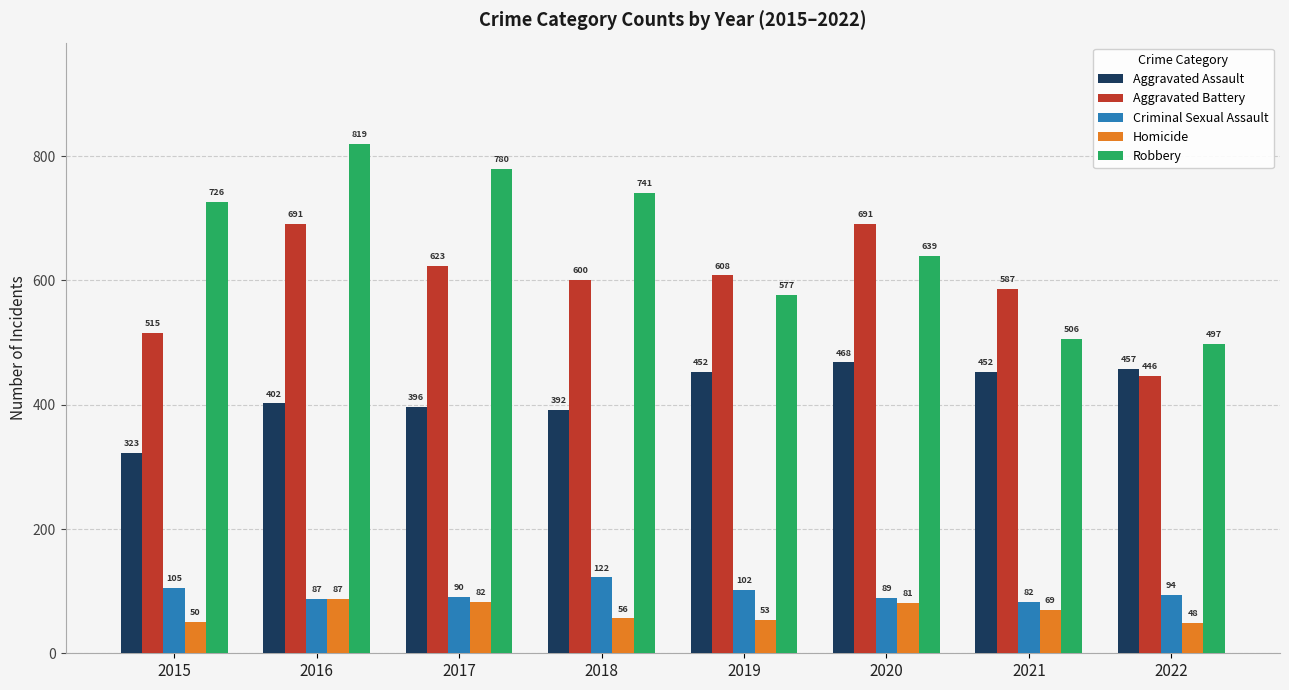

At which category does the chart reach its minimum across all series?

2022